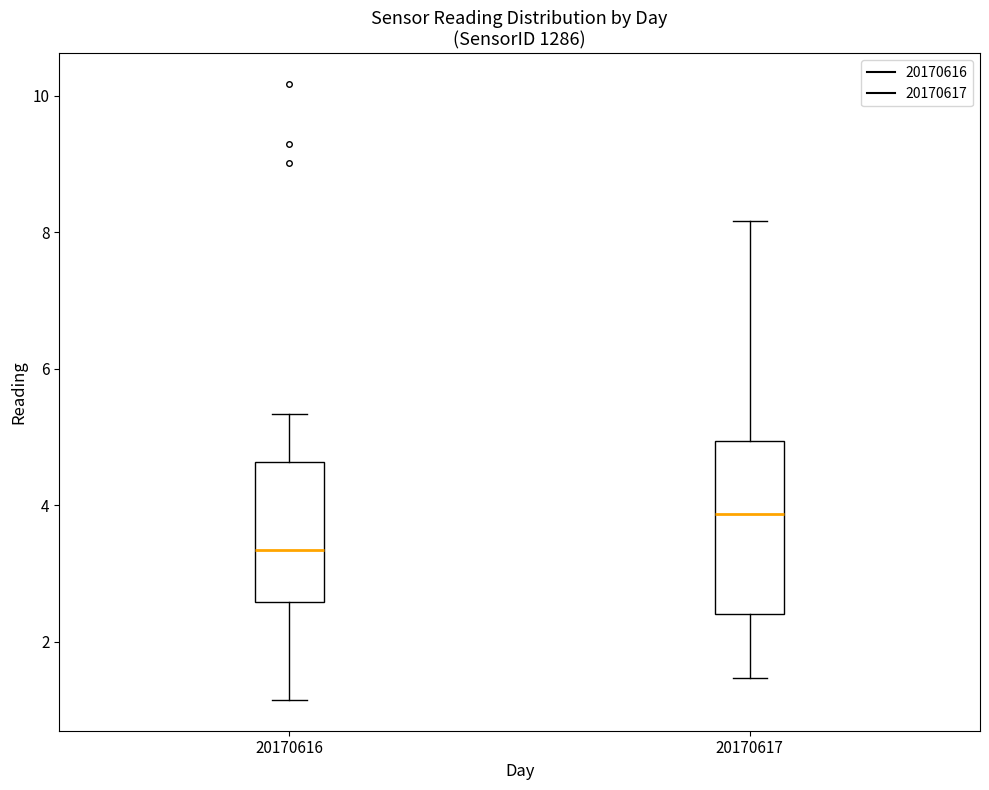

Which box is the tallest, from its lower edge to its upper edge?

20170617